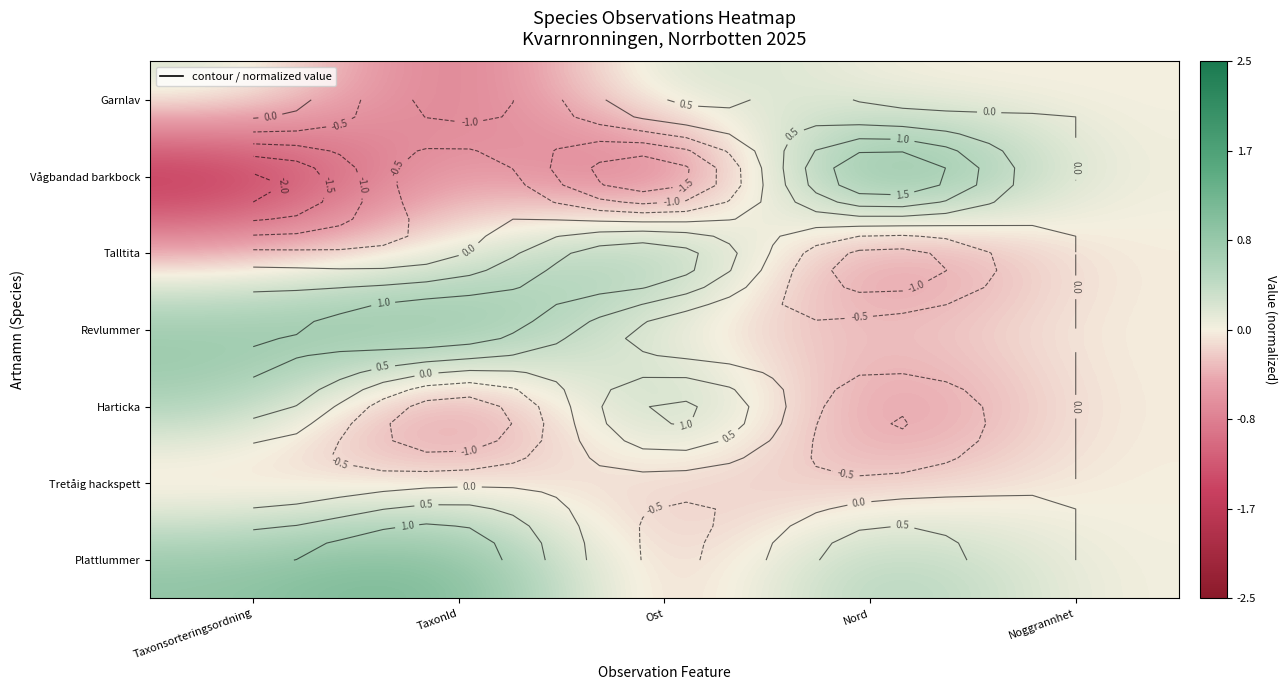

Rank the series at Taxonsorteringsordning from highest to lowest value.

Plattlummer, Revlummer, Harticka, Garnlav, Talltita, Tretåig hackspett, Vågbandad barkbock